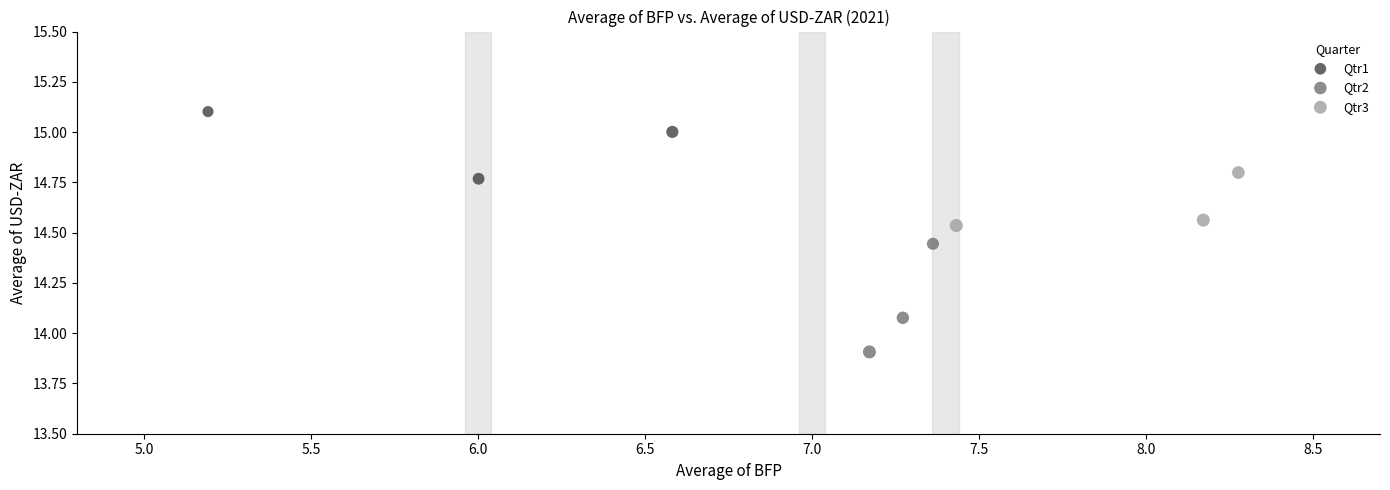

Which series has the largest Y range (max minus min)?

Qtr2